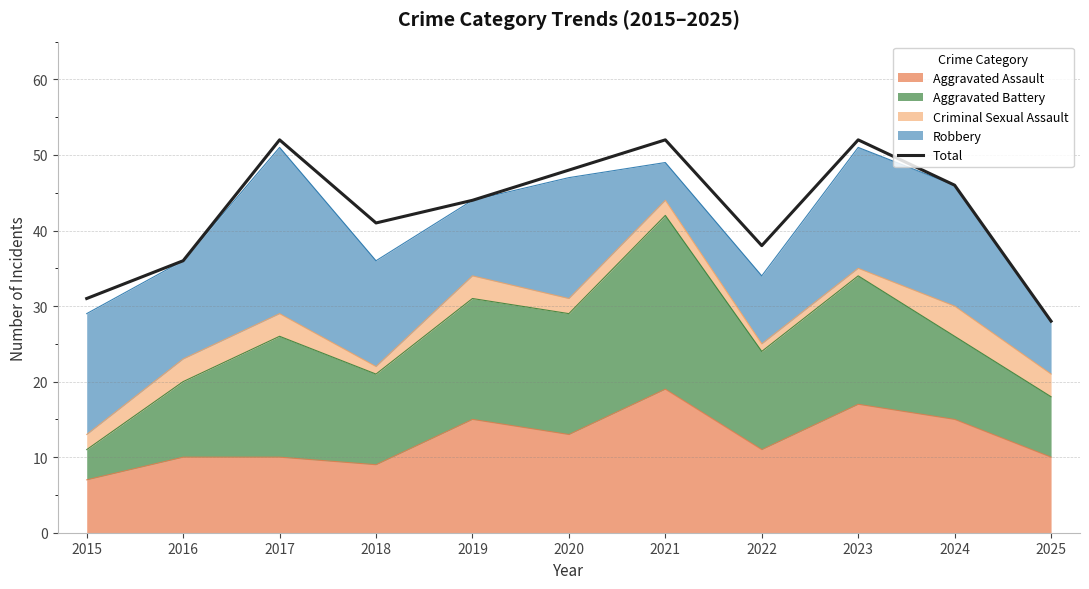

Which label corresponds to the largest value in the chart?

2017